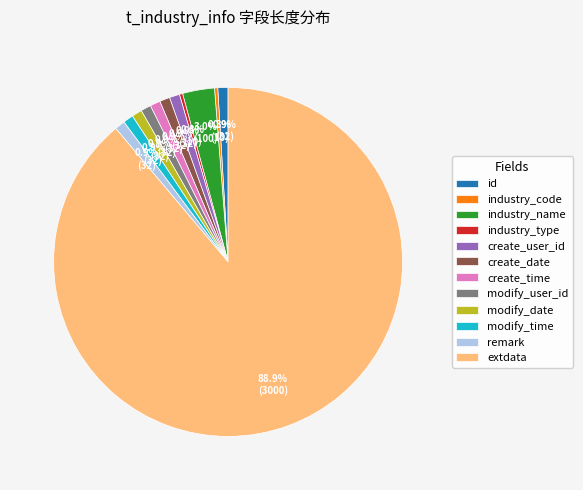

Is extdata the majority of the pie?

Yes